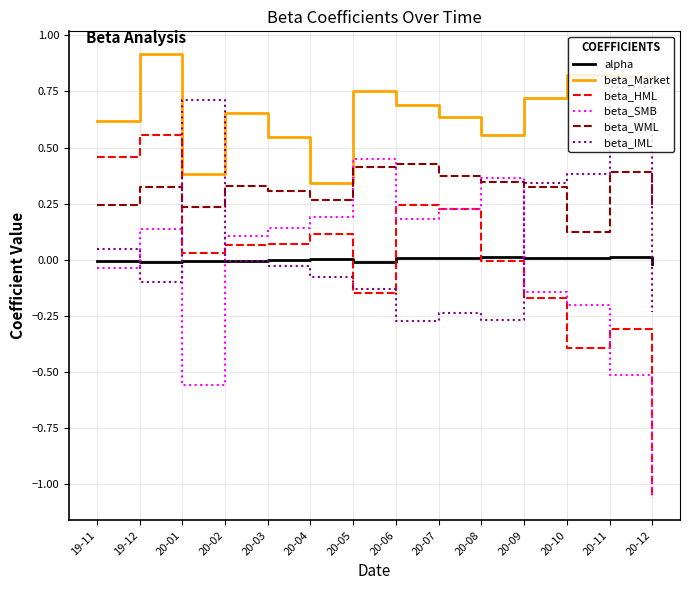

What is the sum of all beta_WML values?

4.3